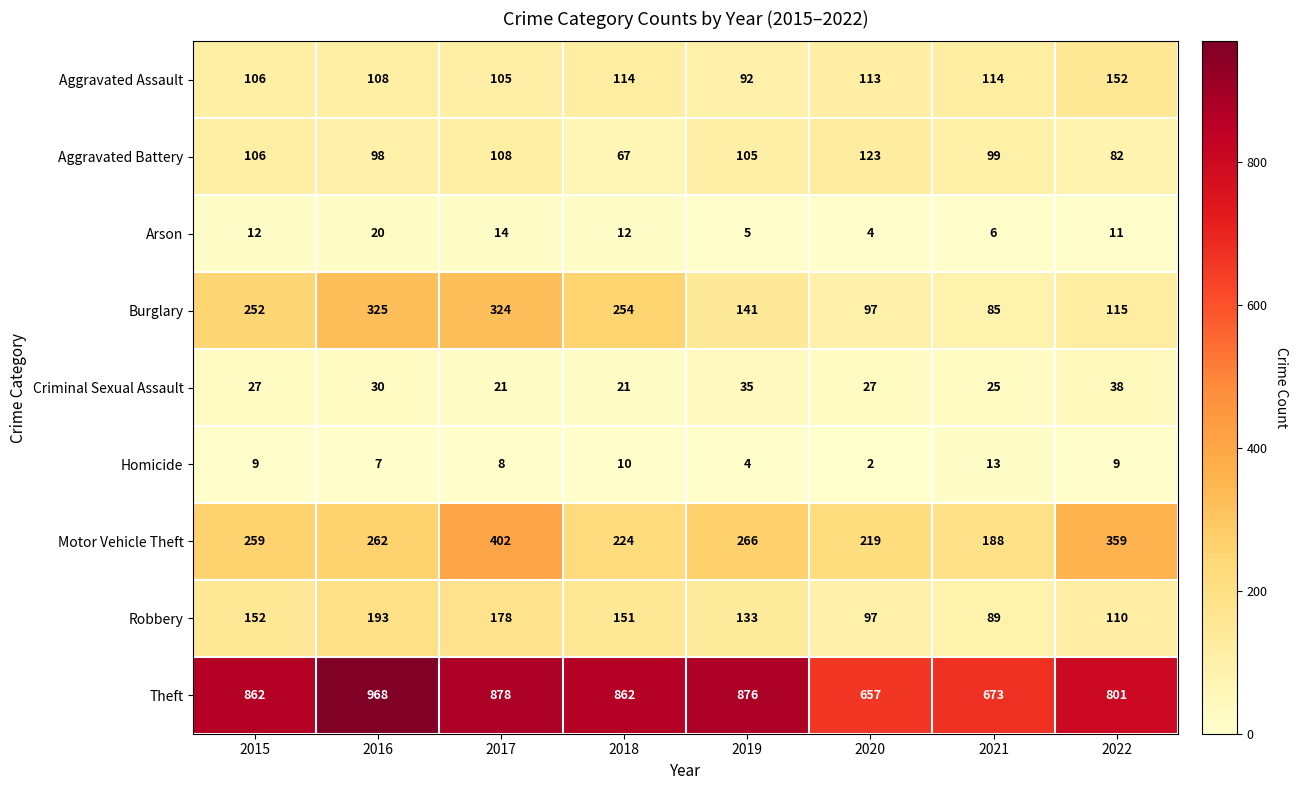

At how many categories does at least one series exceed 619?

8